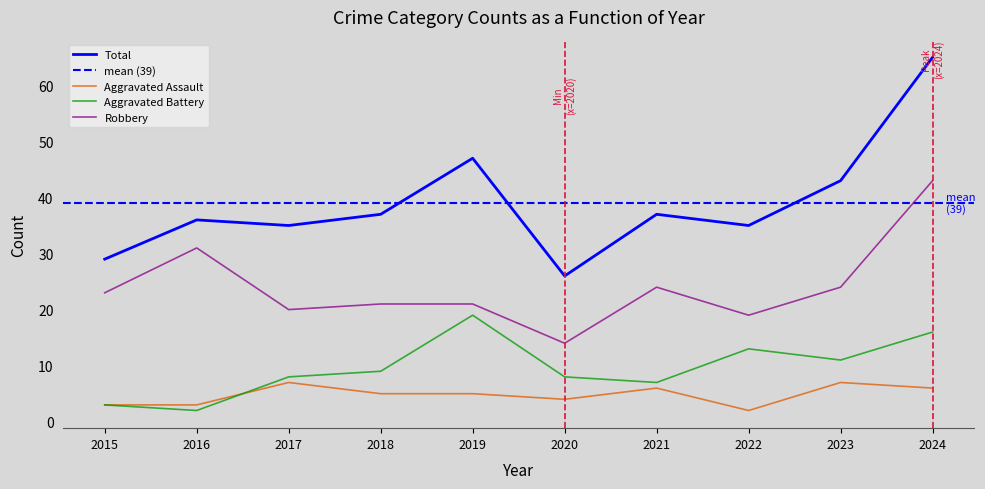

Which label corresponds to the smallest value in the chart?

2022